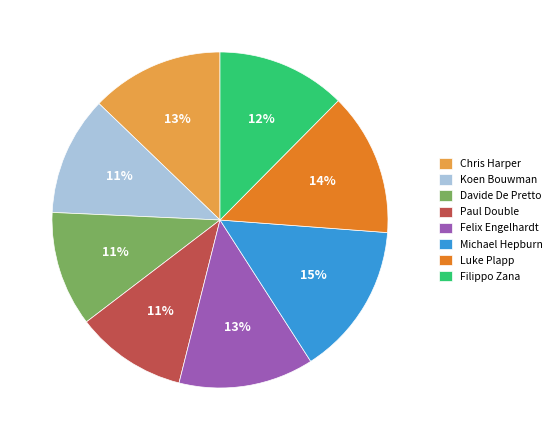

Which has a higher value, Koen Bouwman or Michael Hepburn?

Michael Hepburn